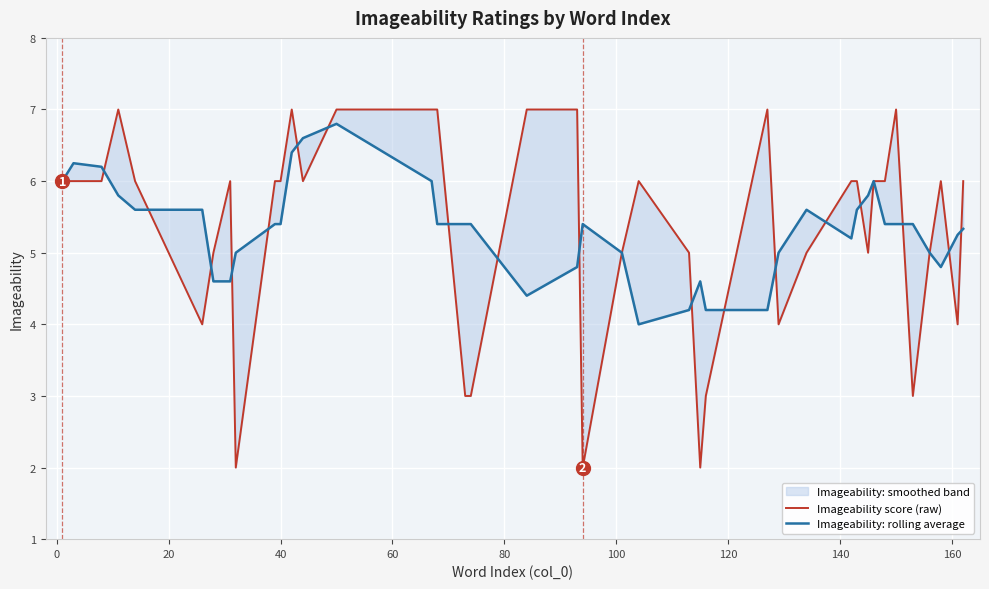

The Imageability score (raw) series shows 2.5 at 15. True or false?

False